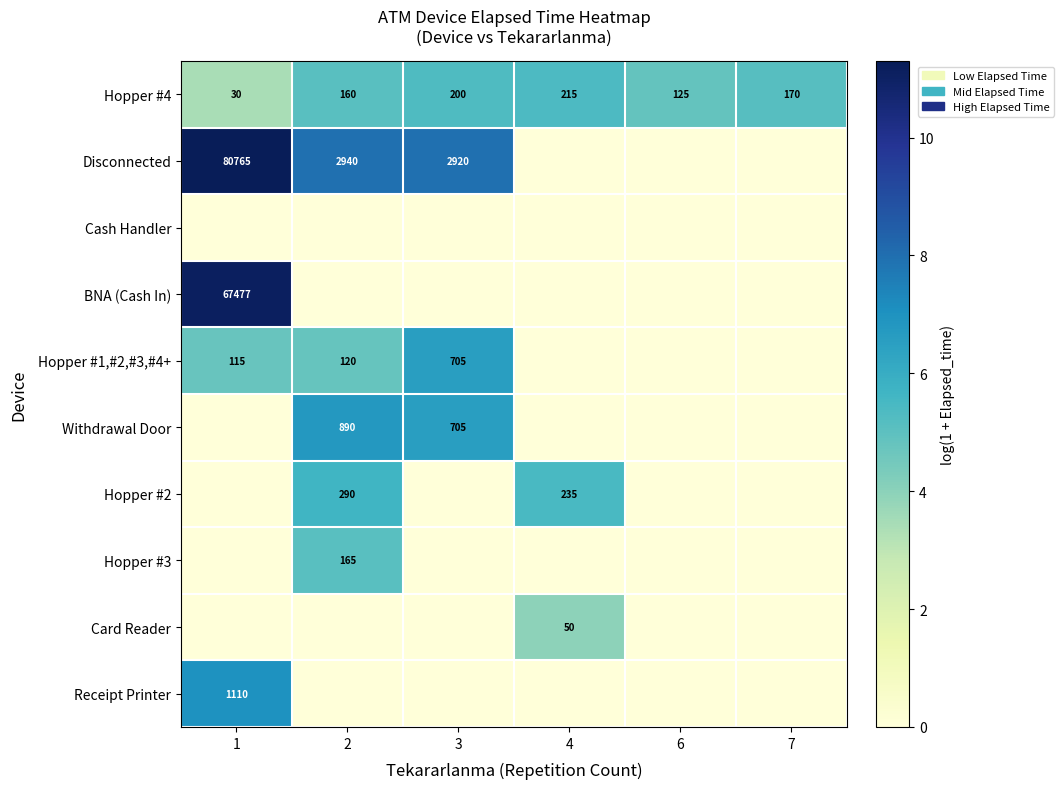

The Hopper #4 series shows 200 at 3. True or false?

True